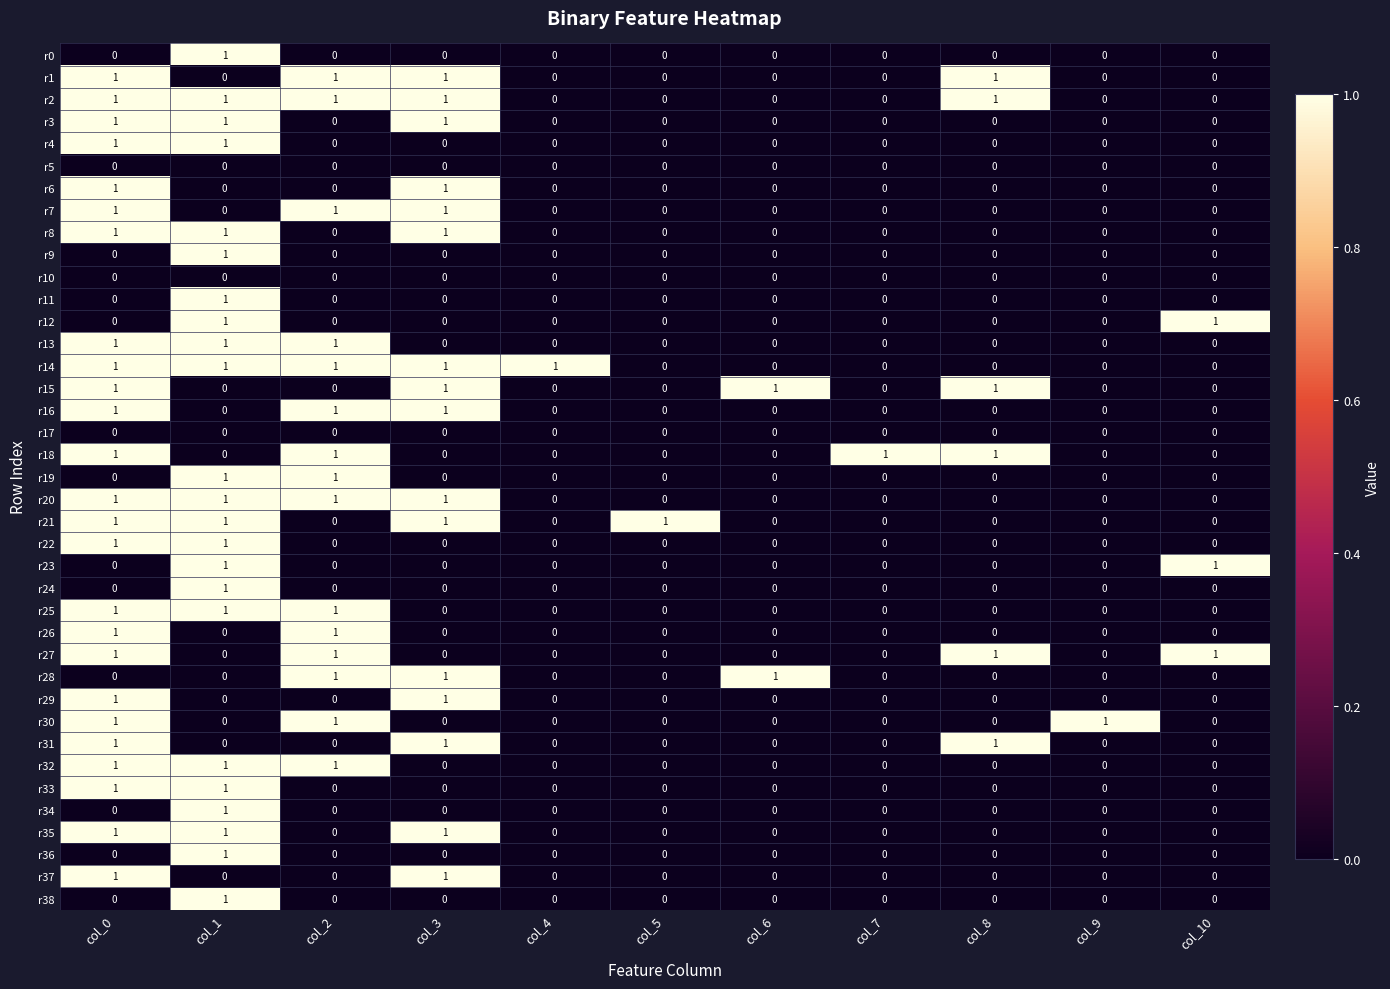

How many categories are shown in the chart?

11